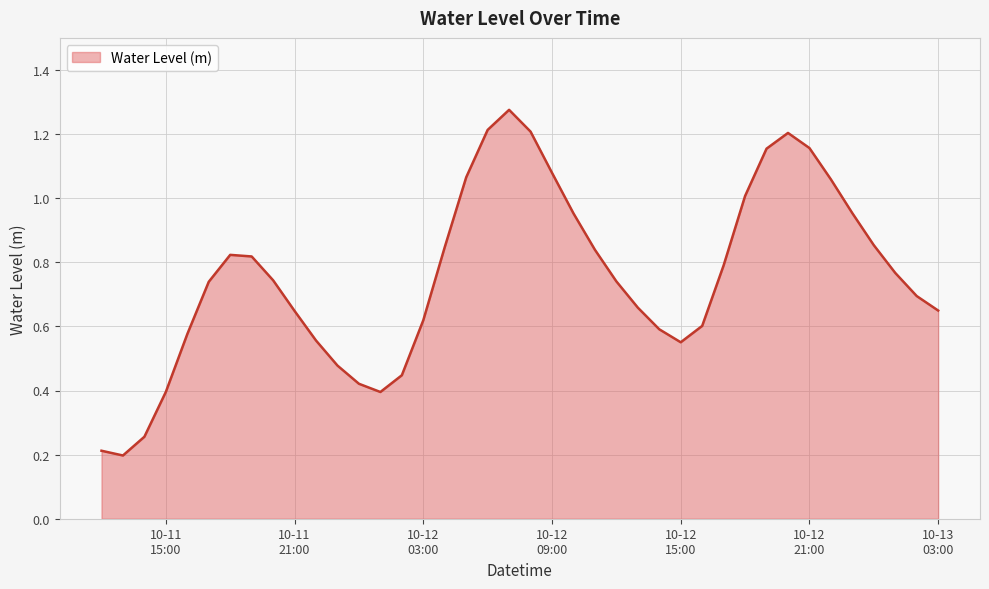

How many lines are shown in the chart?

1